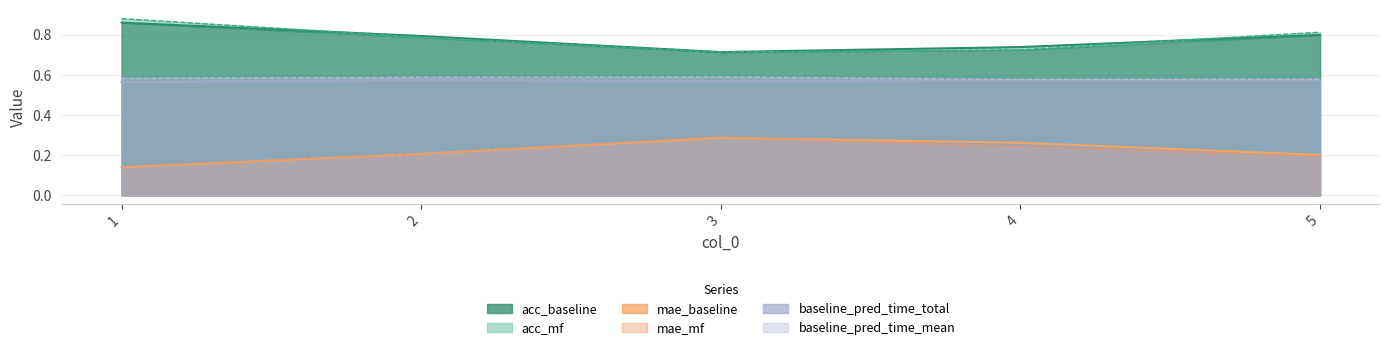

What is the sum of the baseline_pred_time_mean values at 1 and 5?

1.2